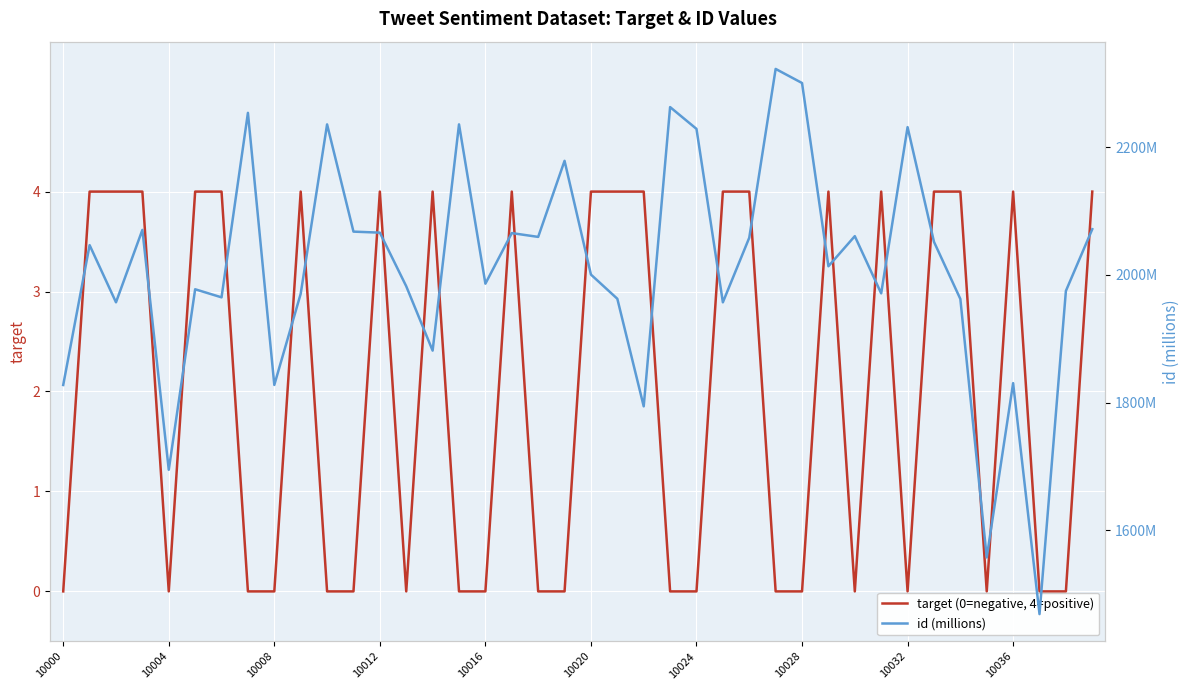

The value of target (0=negative, 4=positive) at 10016 is -1. True or false?

False